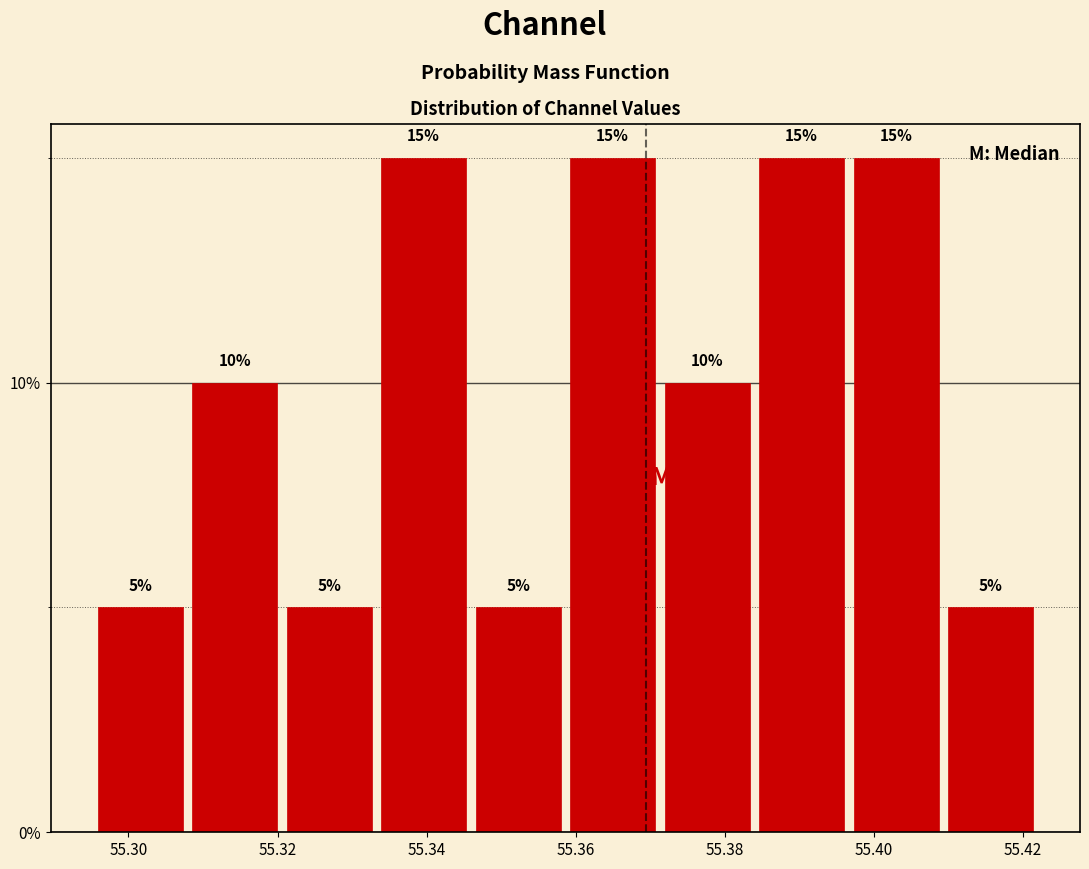

What is the height of the bar covering 55.308 to 55.320 on the x-axis? The bar edges are not printed on the chart, so give them approximately, as read against the axis.

10